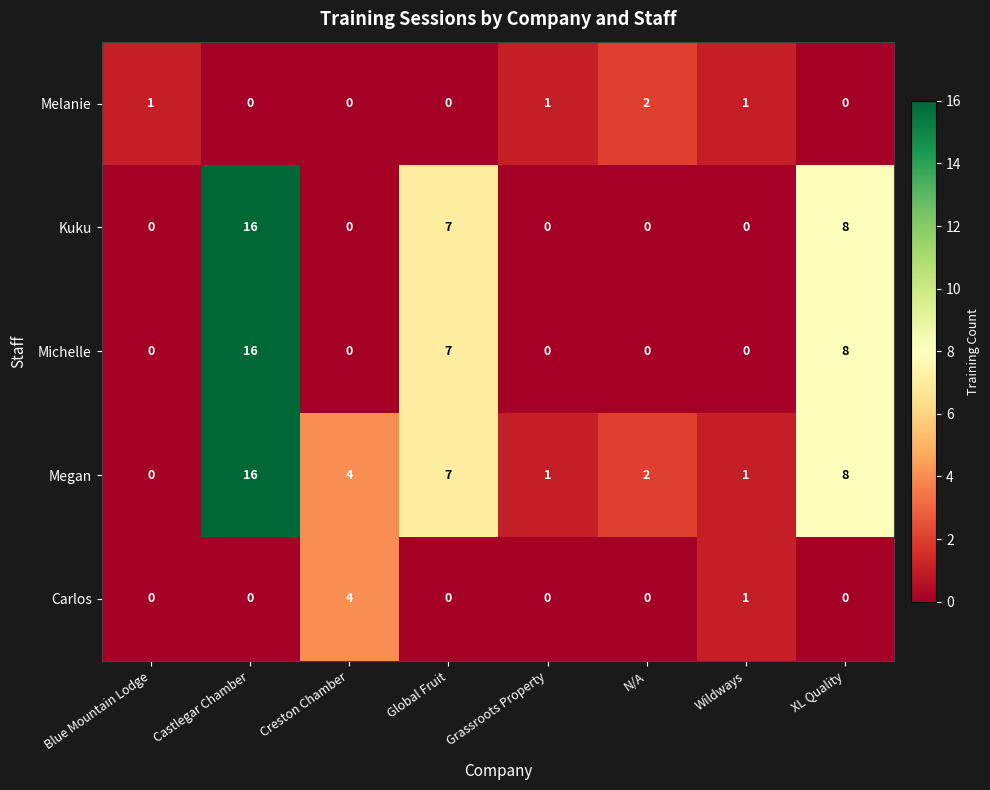

Which series has the largest total across all categories?

Megan